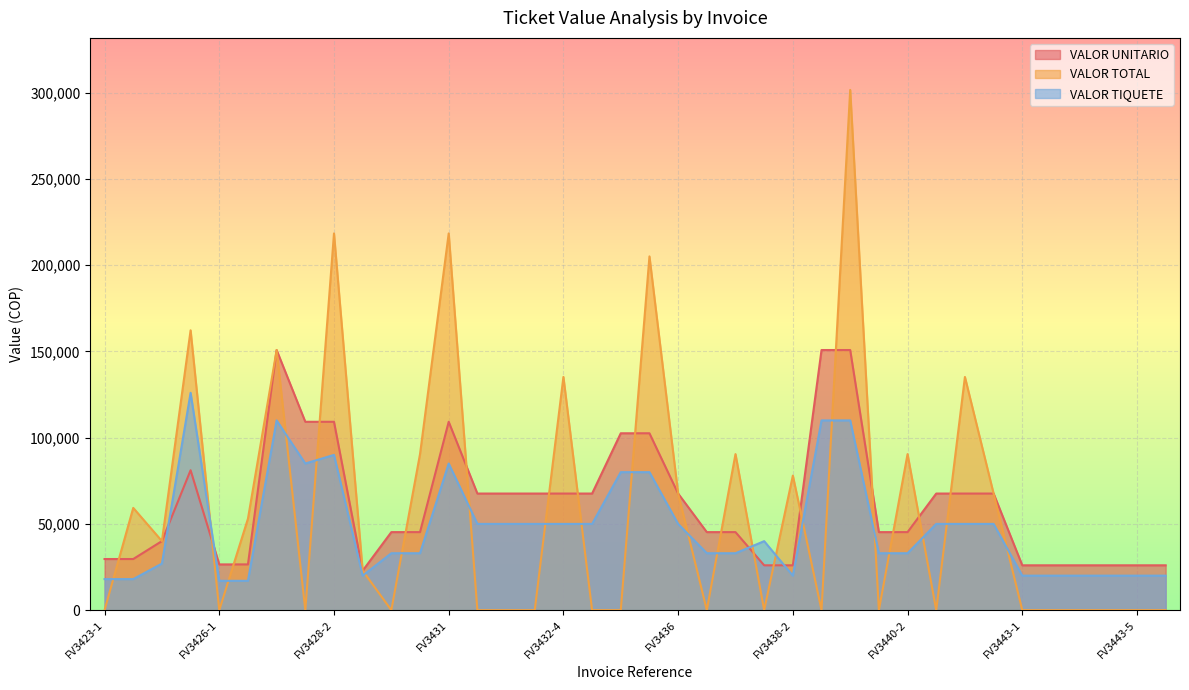

What is the average value of the VALOR TIQUETE series?

47921